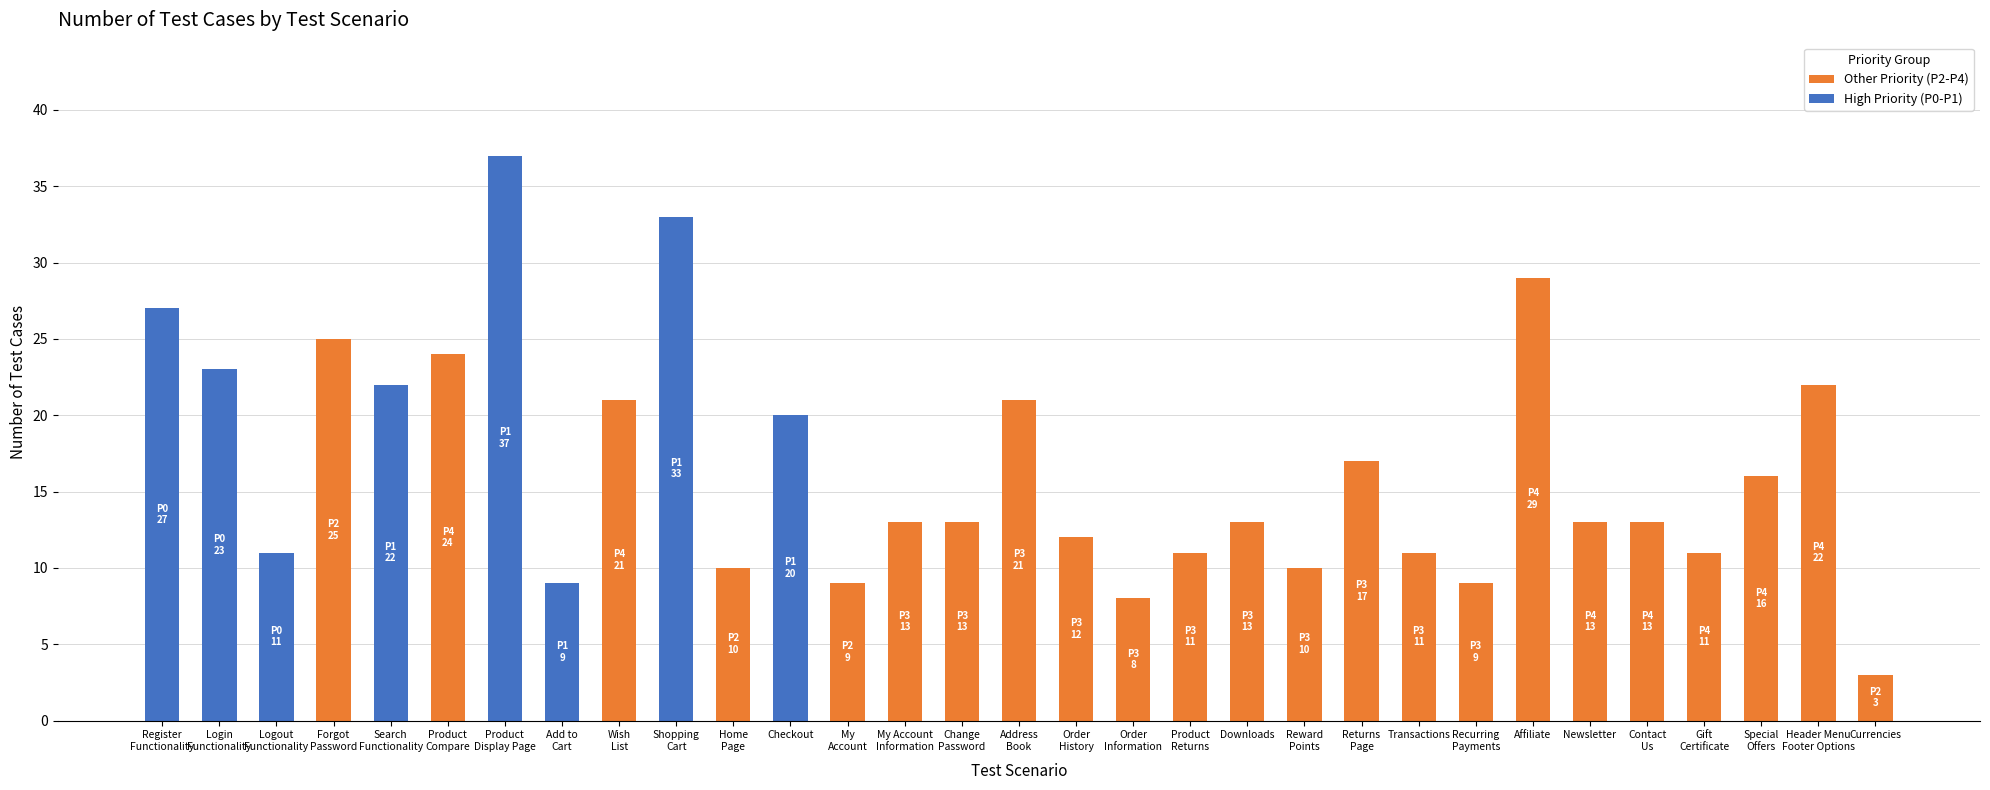

What is the maximum value for Other Priority (P2-P4)?

29